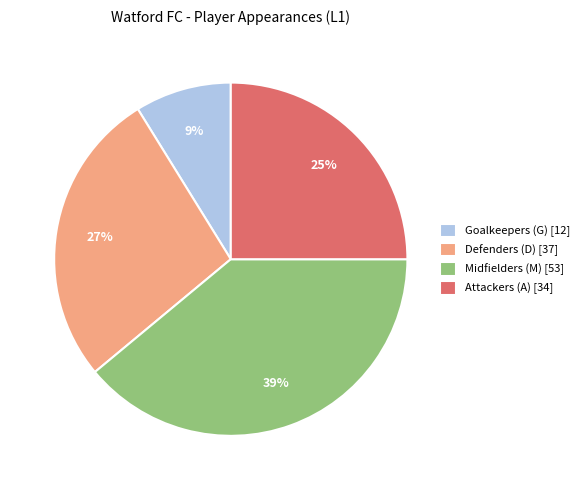

To the nearest percent, what portion does Midfielders (M) [53] represent?

39%